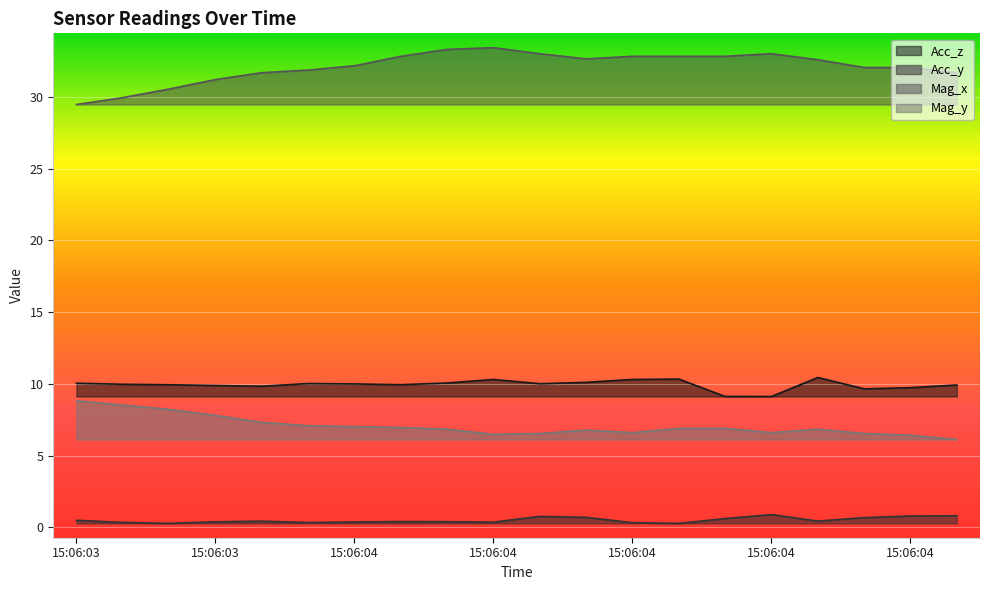

What is the maximum value shown in the chart?

33.4